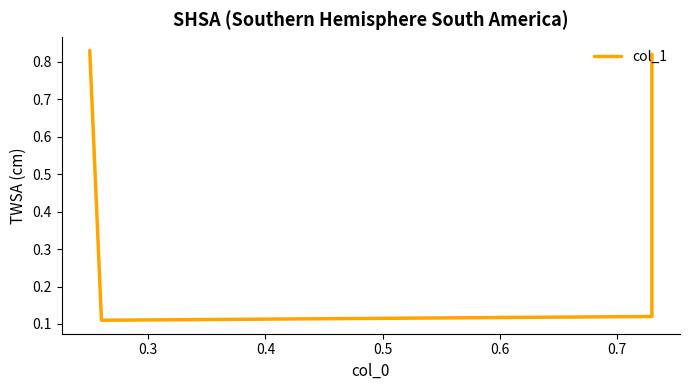

At which category does the chart reach its minimum across all series?

0.3